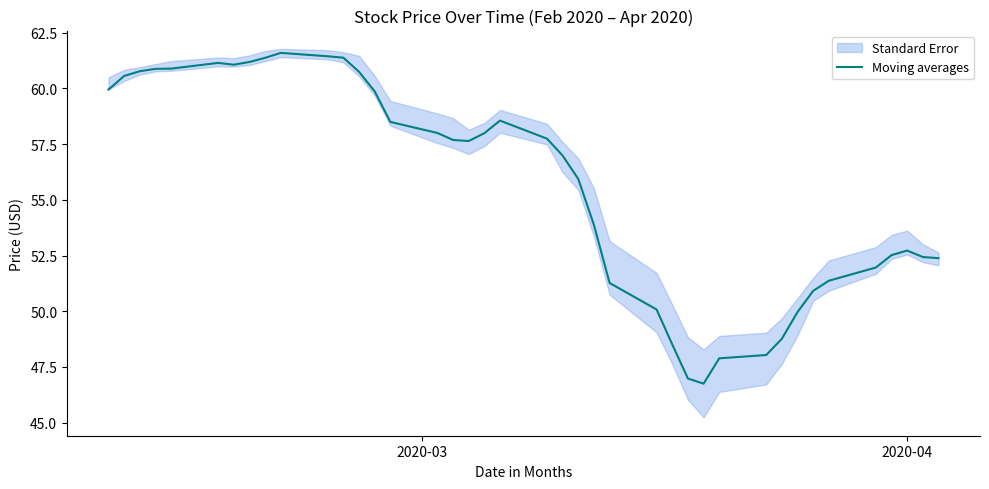

What is the maximum value for Moving averages?

61.6